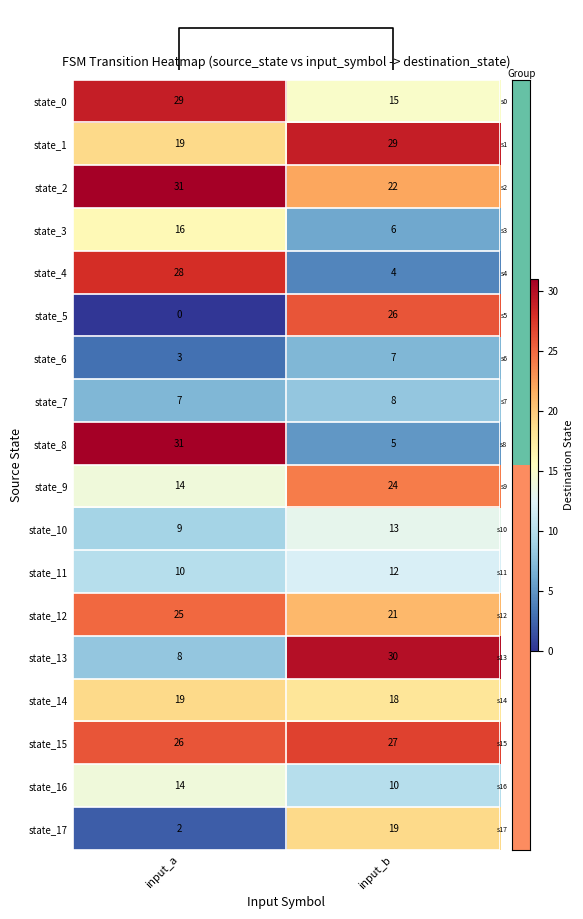

What is the difference between the state_1 values at input_b and input_a?

10